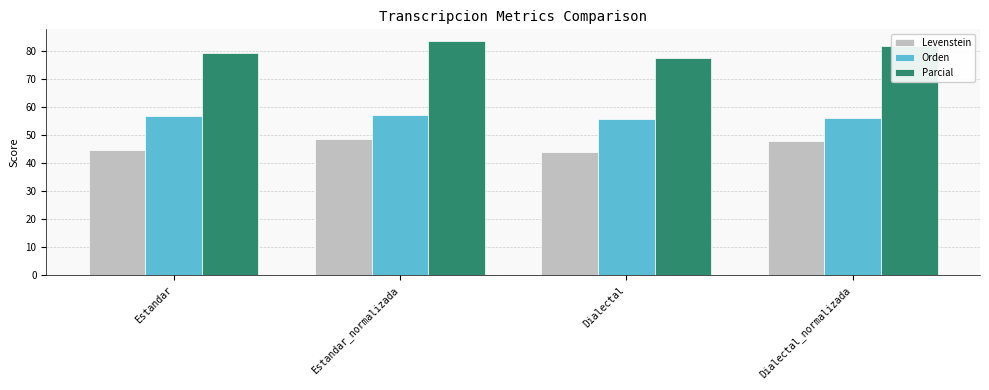

Which series has the largest total across all categories?

Parcial